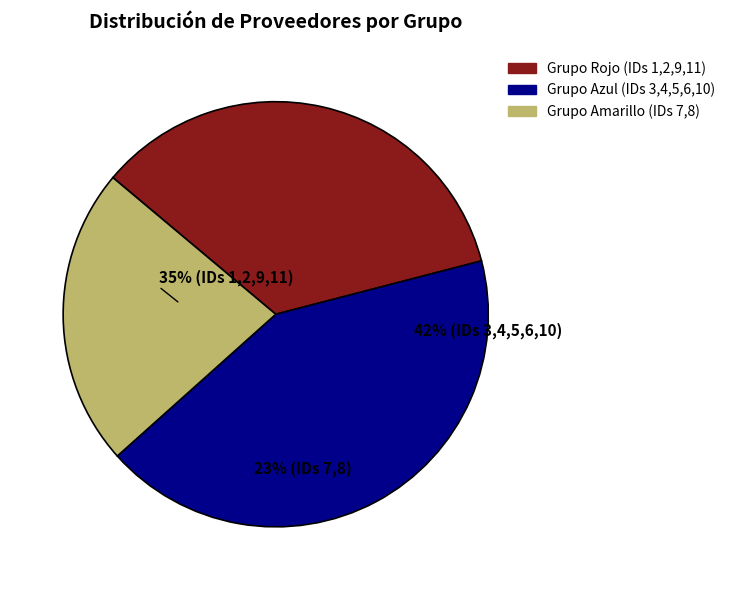

Does Novaltia represent more than half of the total?

No